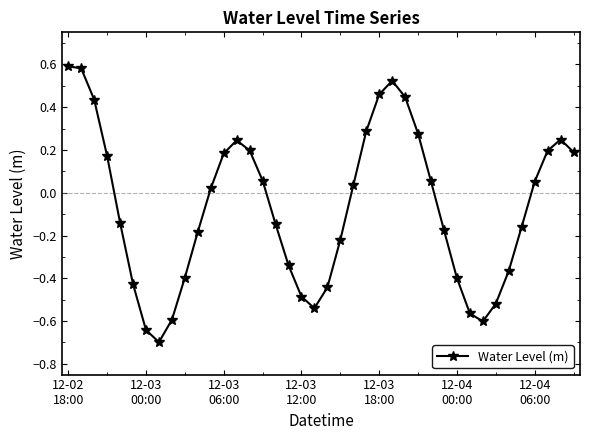

How many series are shown in this chart?

1